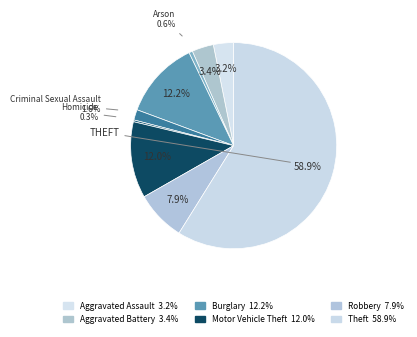

Count the number of slices in the pie.

9